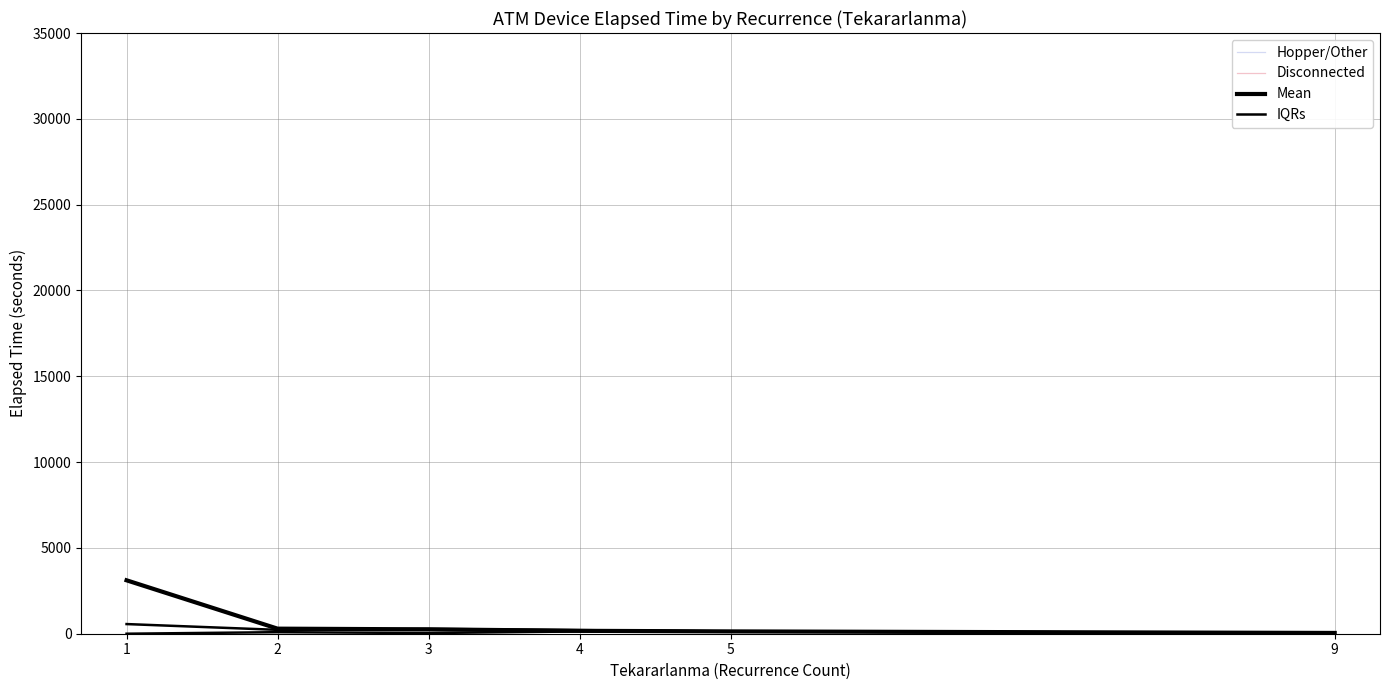

At which label does IQRs first exceed 90?

4